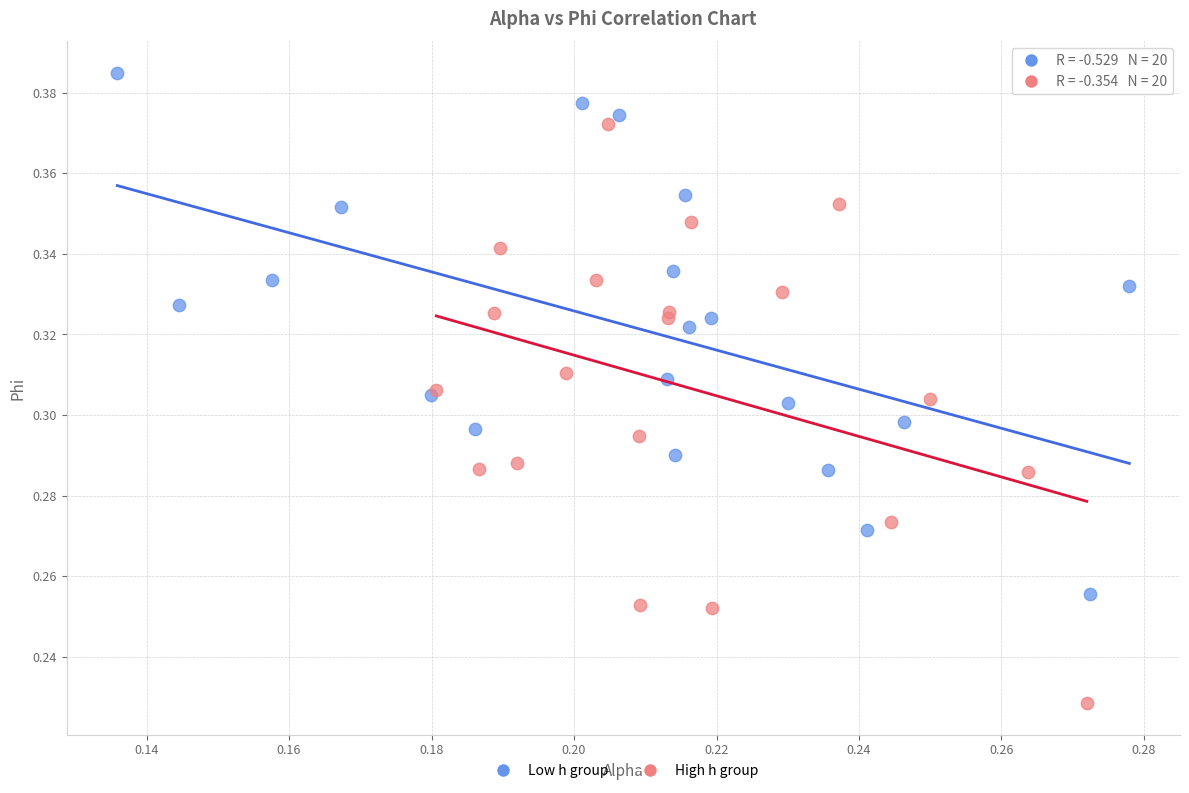

Which series has the widest spread of Y values?

High h group